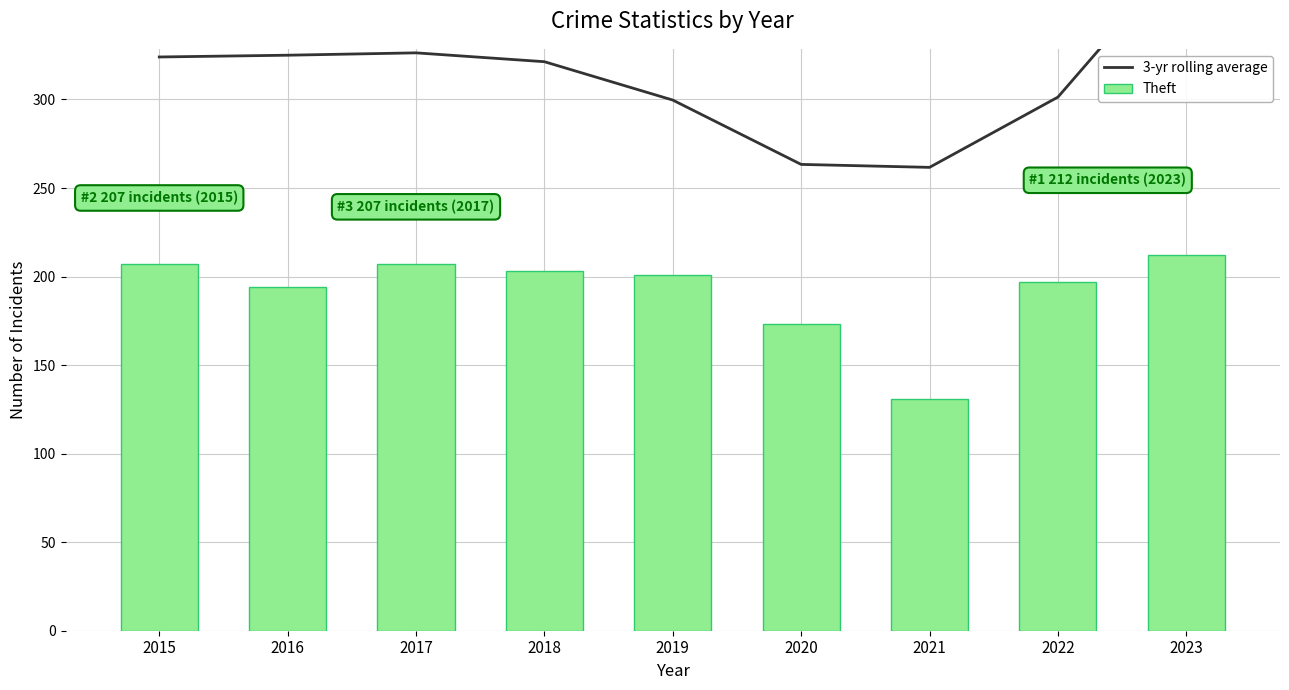

What are all the series names shown in the legend?

3-yr rolling average, Theft